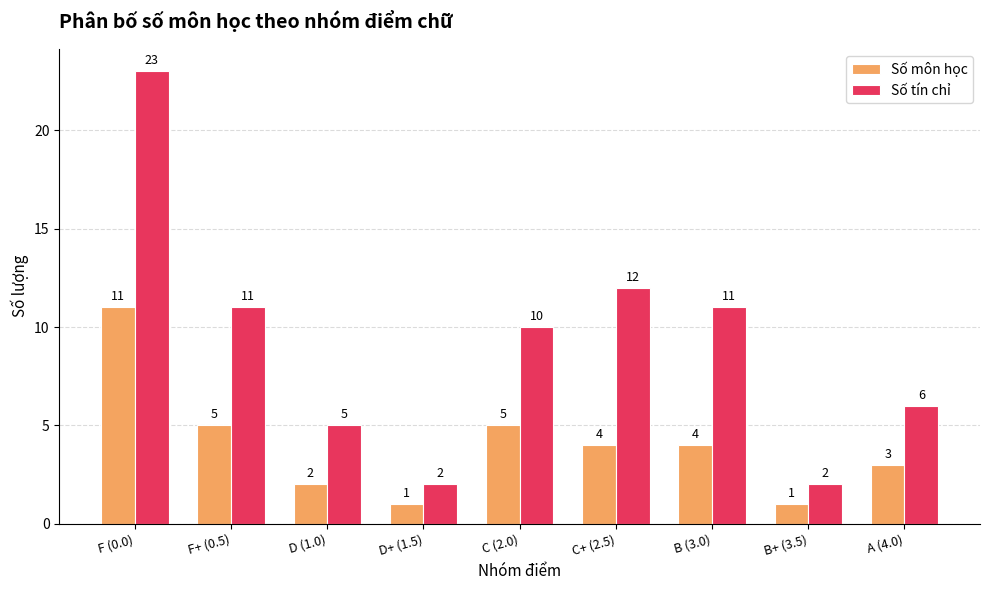

Reading left to right, list all the values displayed in this chart.

Số môn học: 11	5	2	1	5	4	4	1	3
Số tín chỉ: 23	11	5	2	10	12	11	2	6